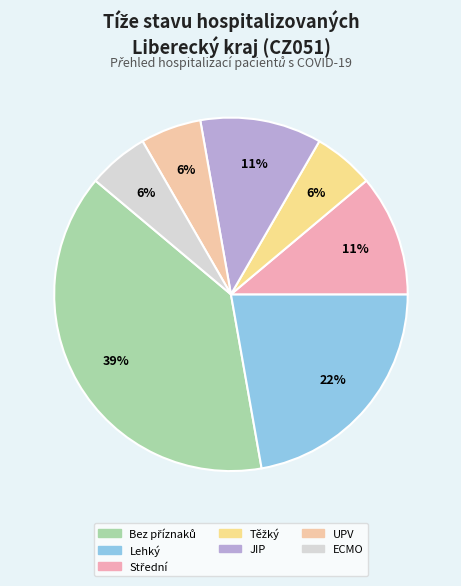

Is there a majority slice in this chart?

No